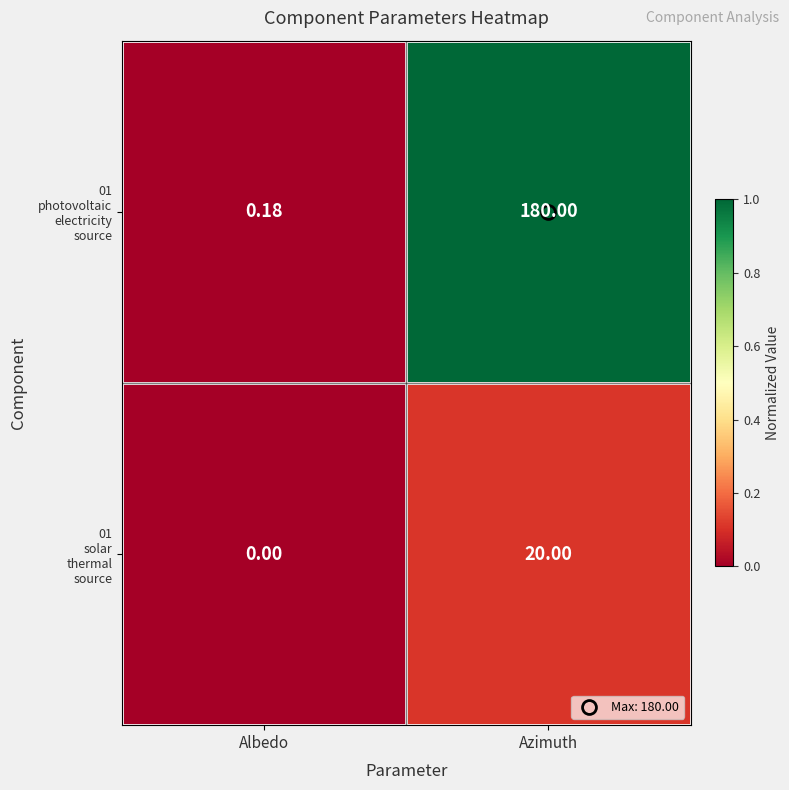

Which label corresponds to the largest value in the chart?

Azimuth